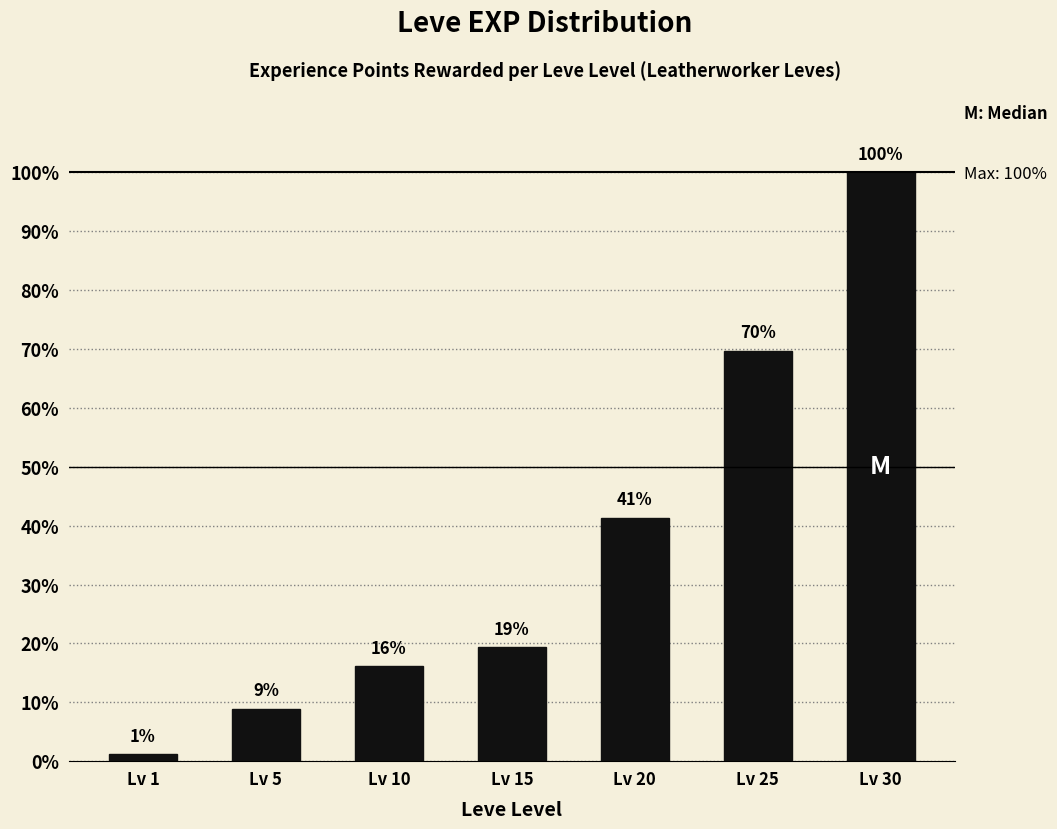

Reading left to right, what are all the values shown in this chart?

1.2	8.9	16.1	19.3	41.4	69.7	100.0